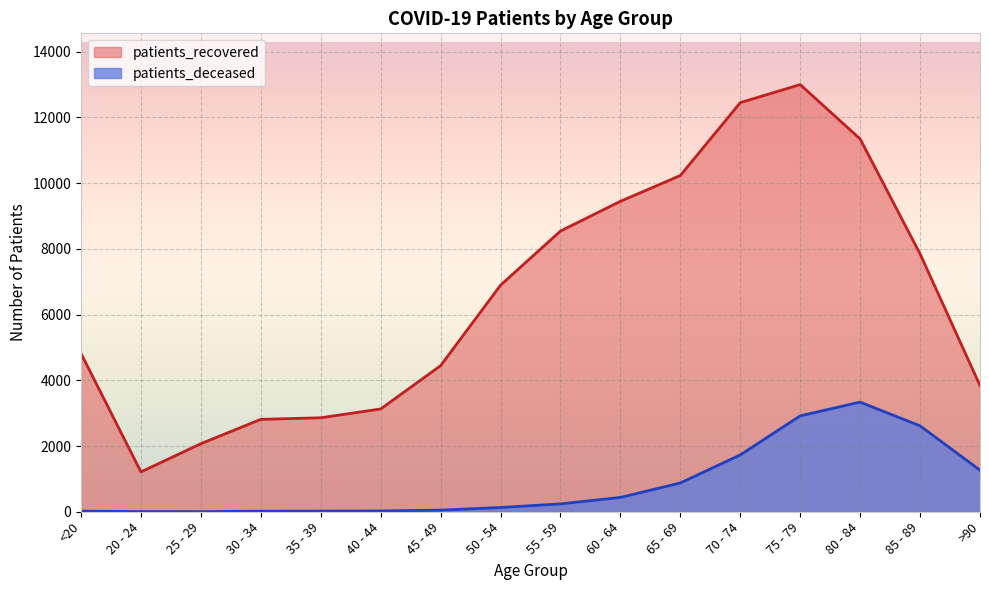

What is the sum of the patients_recovered values at 35 - 39 and <20?

7674